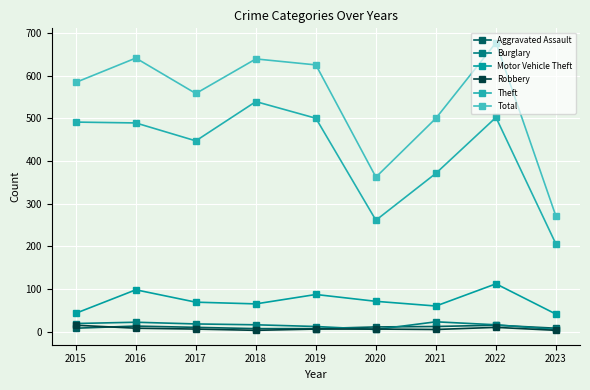

Is the value of Total at 2021 greater than the value of Robbery at 2022?

Yes